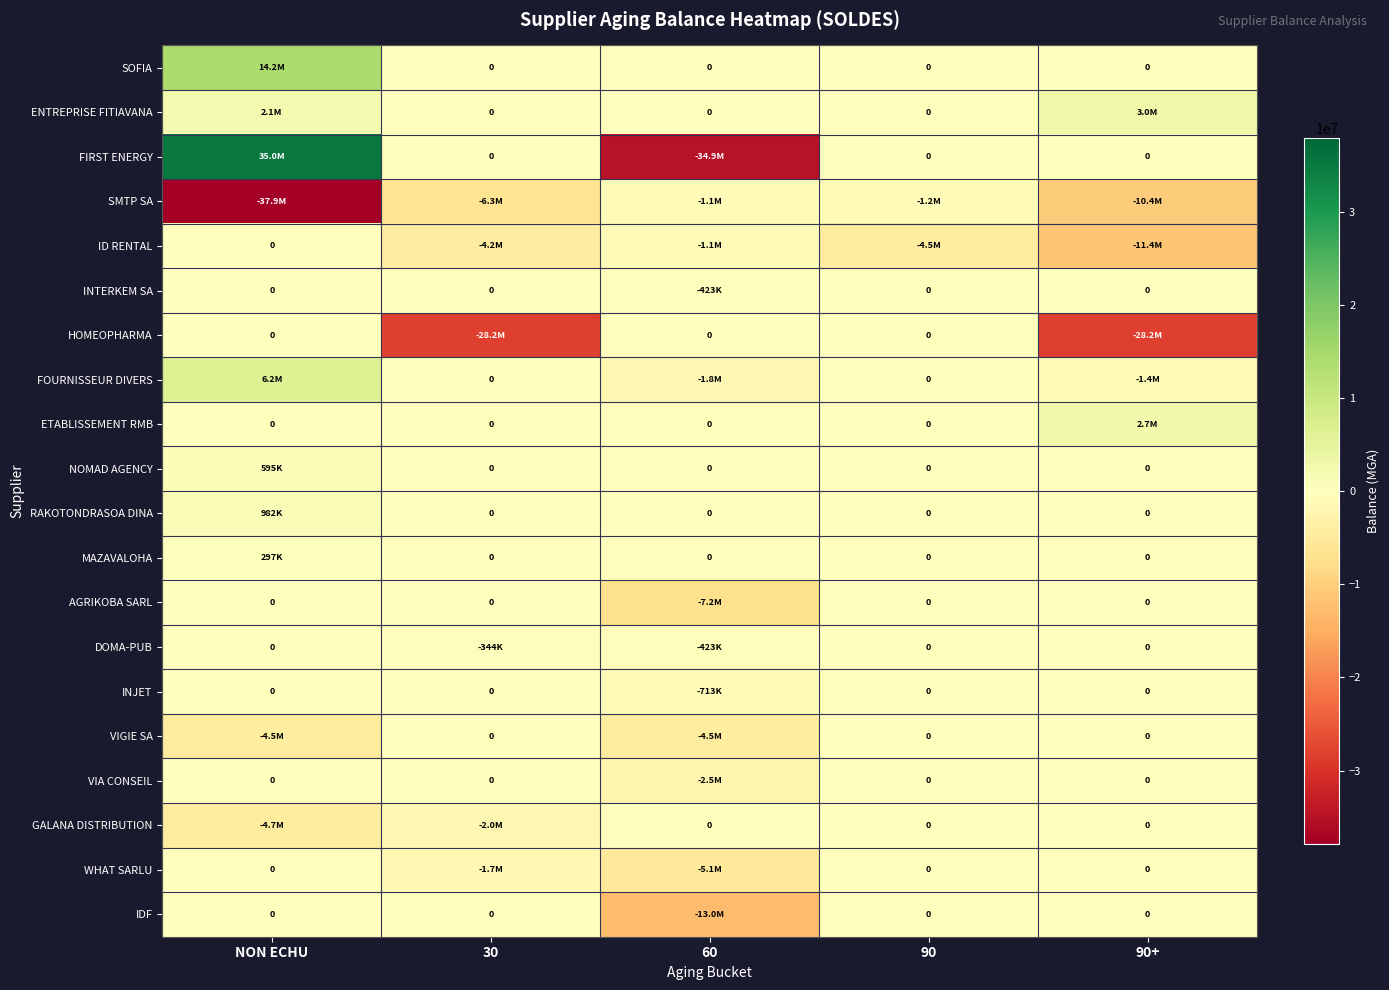

How many negative values does the WHAT SARLU series have?

2